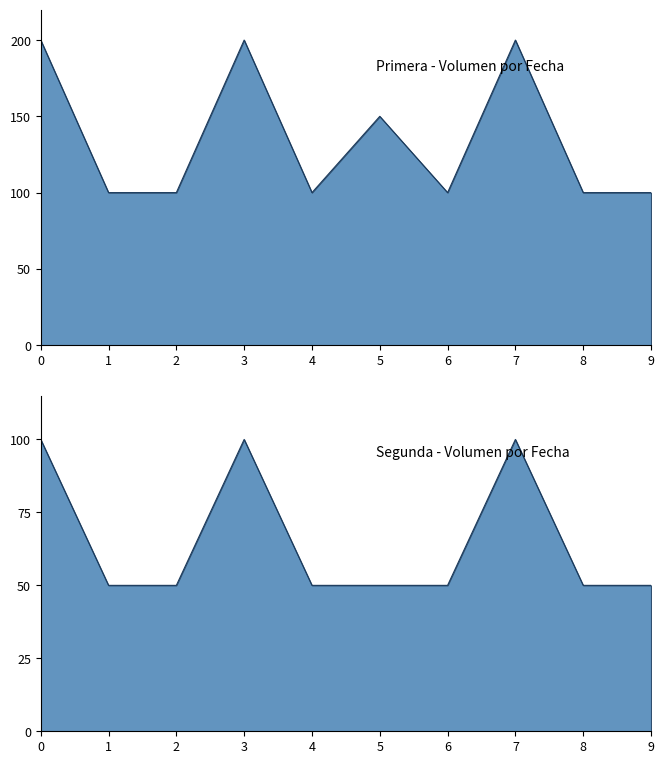

What is the total value across all series at 8?

150